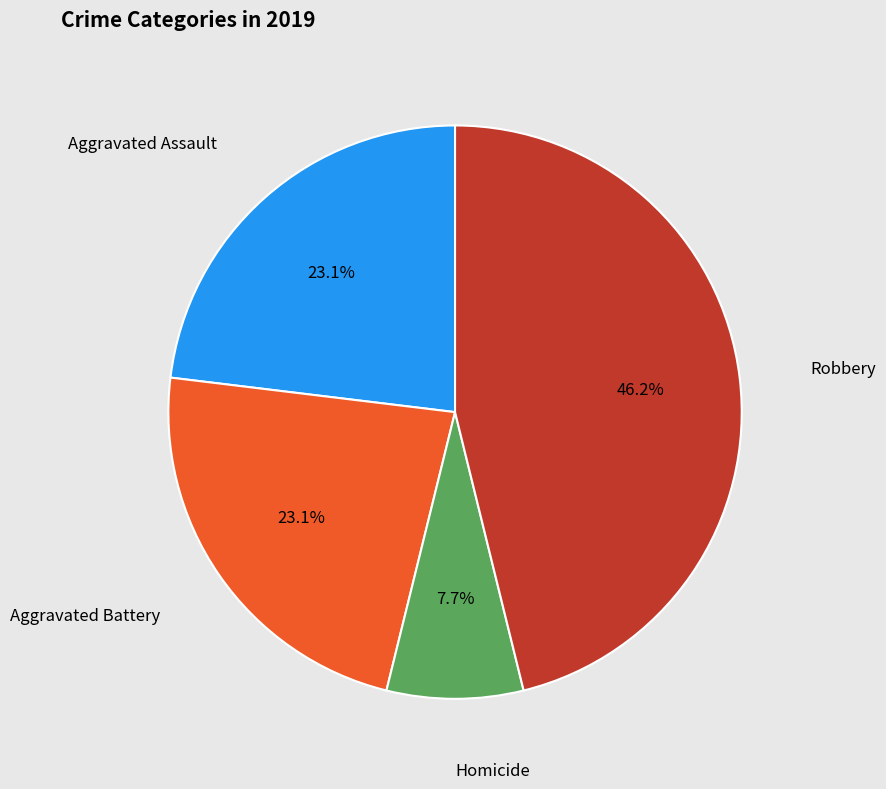

What percentage is the Homicide slice, to the nearest percent?

8%